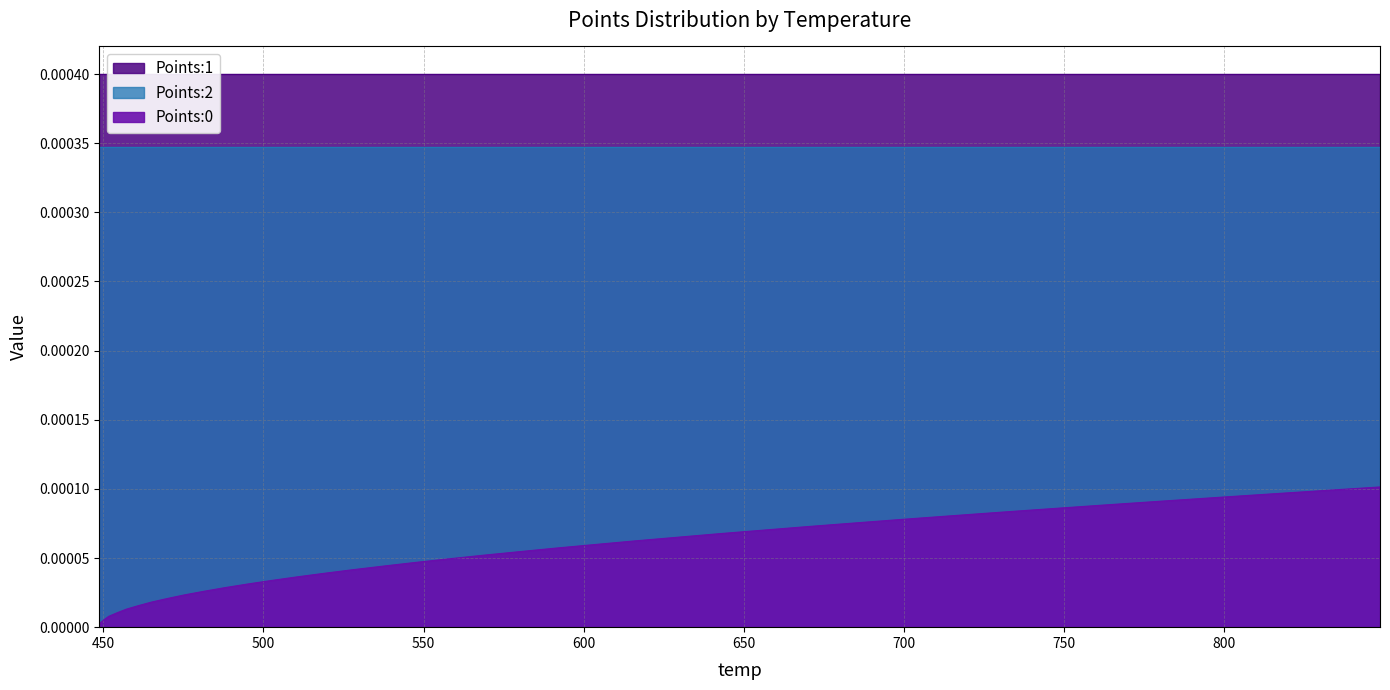

The Points:2 series shows 0.0 at 547.4. True or false?

False